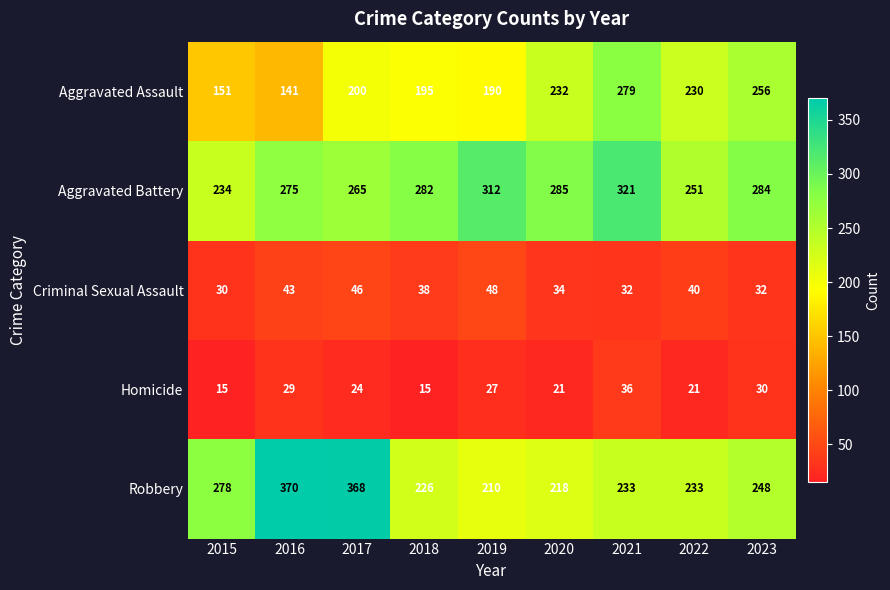

Which series changed the most between 2022 and 2023?

Aggravated Battery